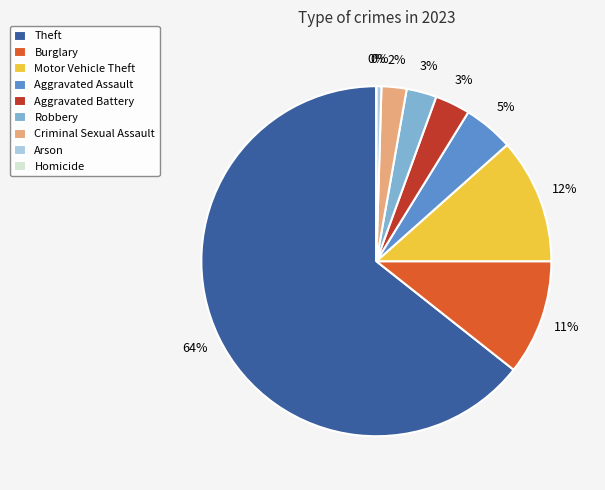

To the nearest percent, what is the difference between the Motor Vehicle Theft and Robbery slice percentages?

9%